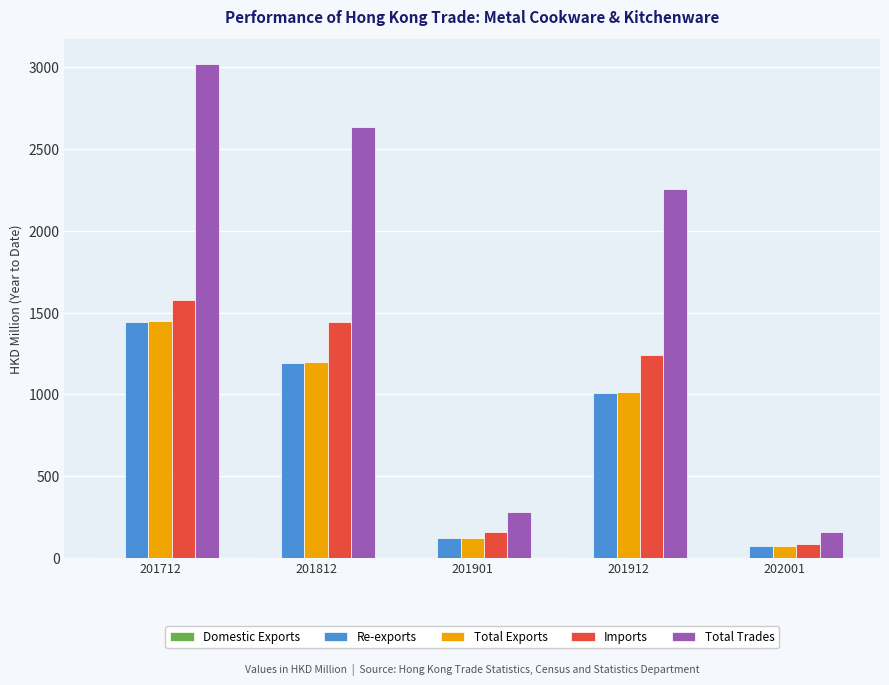

Where does the Total Exports series first go above 1012?

201712